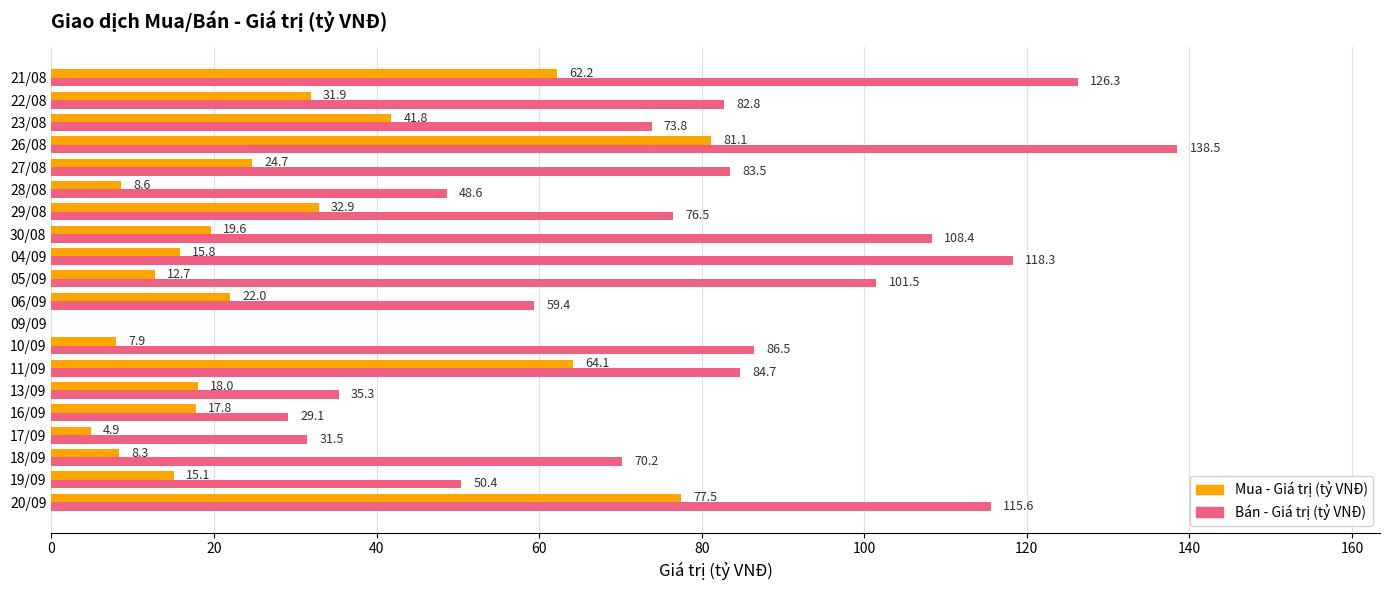

What is the total value across all series at 27/08?

108.2